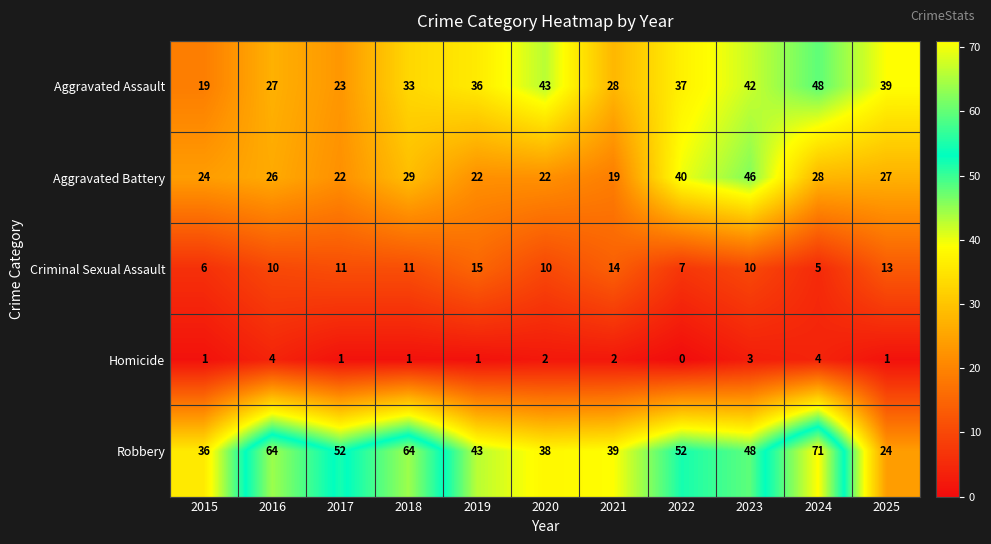

What is the total value across all series at 2025?

104